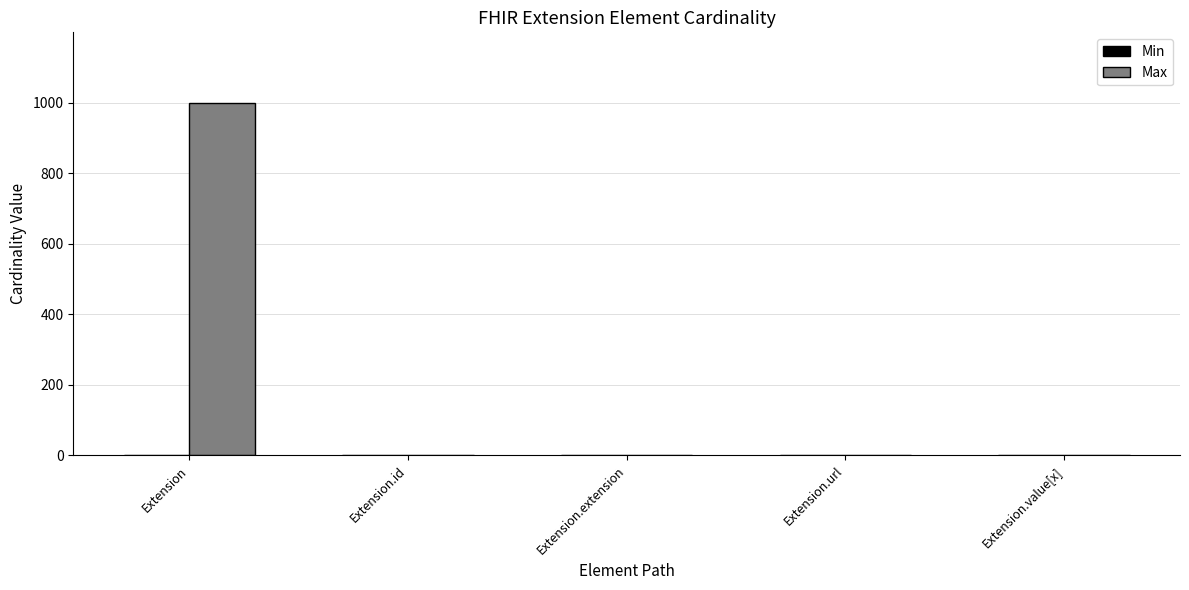

Is it true that Max equals -351 at Extension.extension?

False